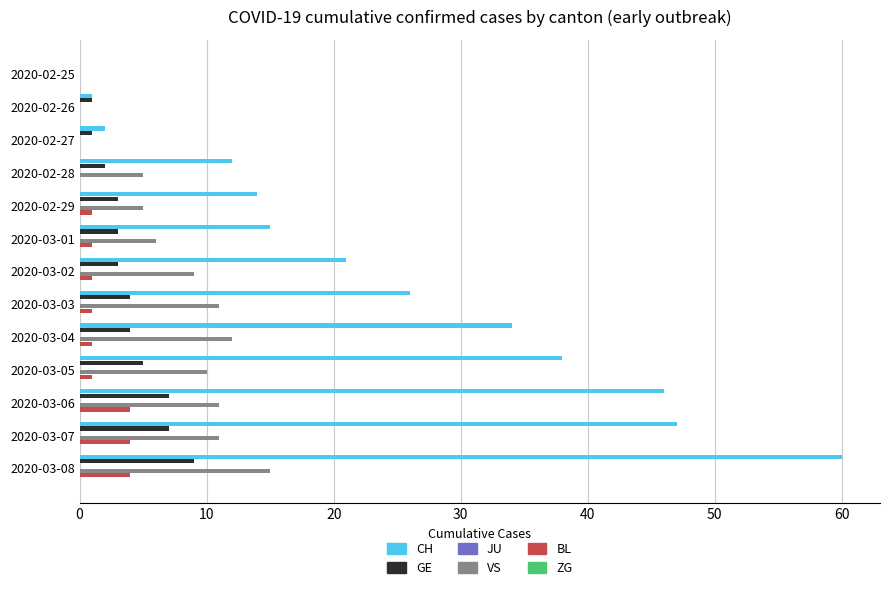

True or false: CH has a value of 60 at 2020-03-08.

True